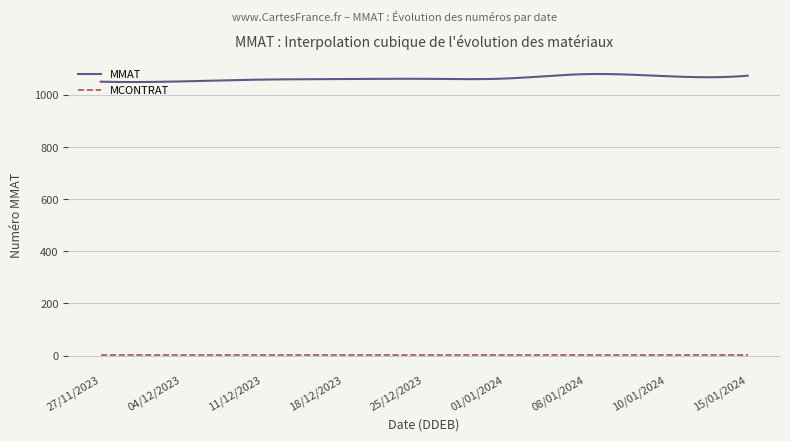

What is the lowest value of the MMAT series?

1049.7